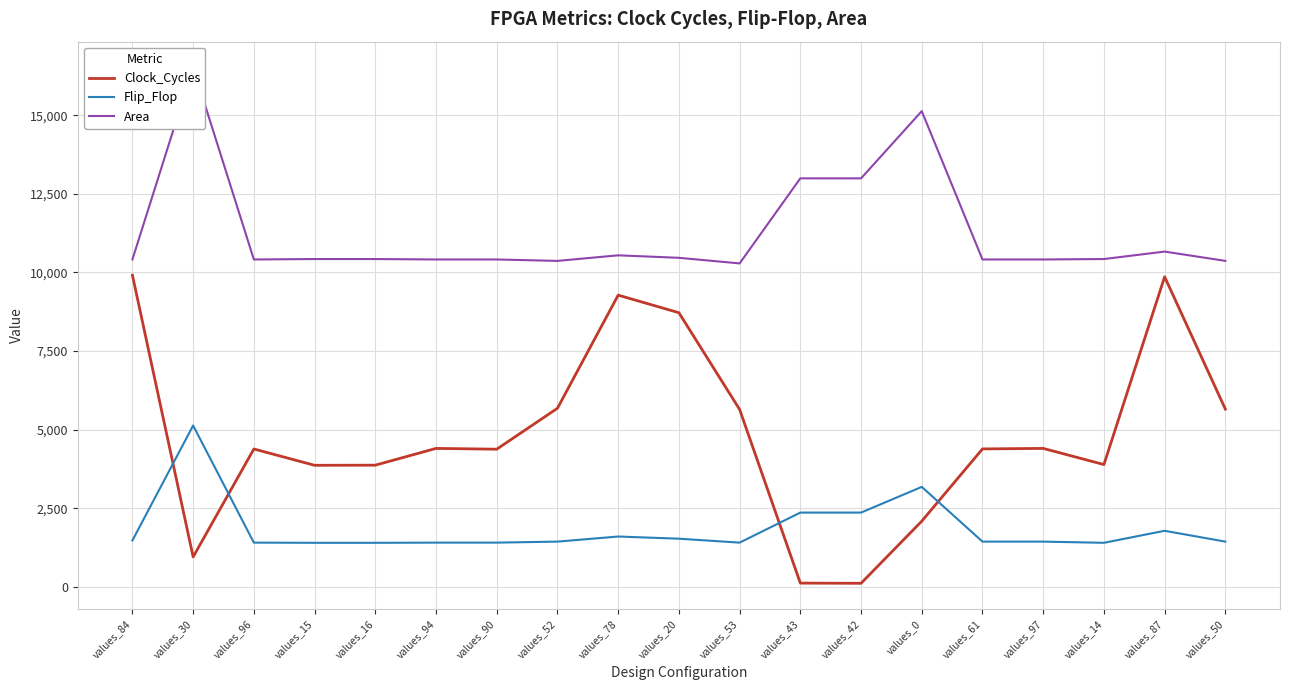

How many values in the Area series exceed 10427?

7